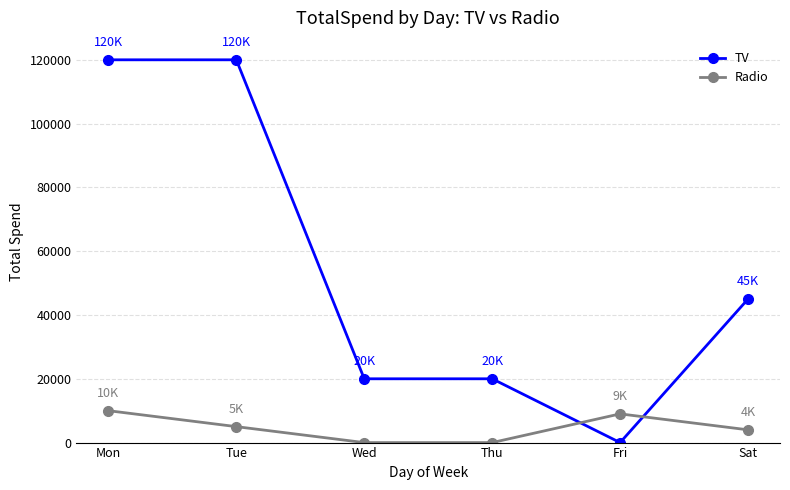

The value of Radio at Thu is 0. True or false?

True